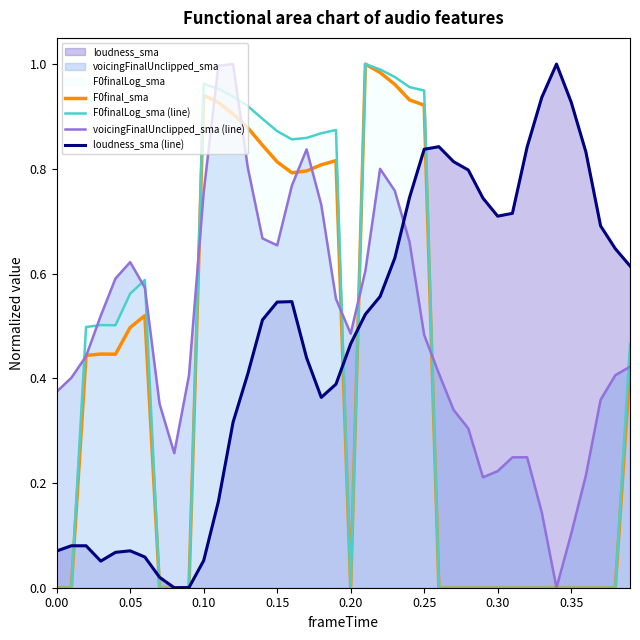

Is it true that F0finalLog_sma (line) equals 1.4 at 0.15?

False